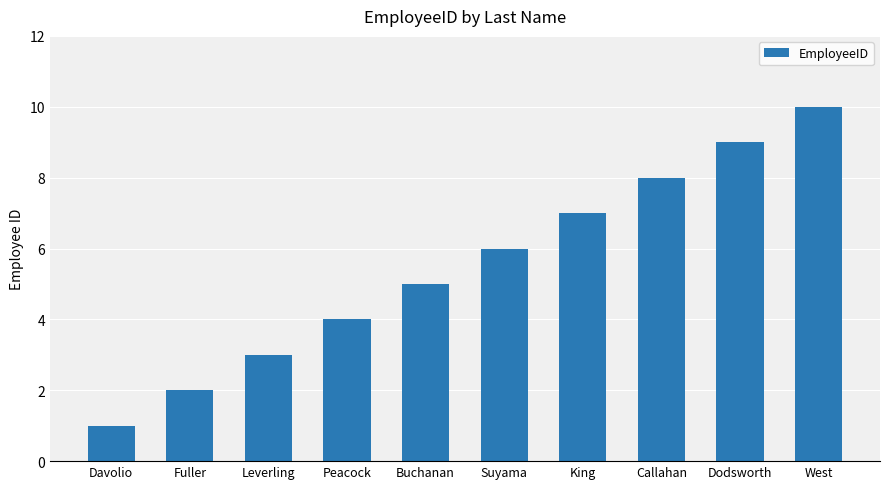

At which category does the chart reach its peak across all series?

West